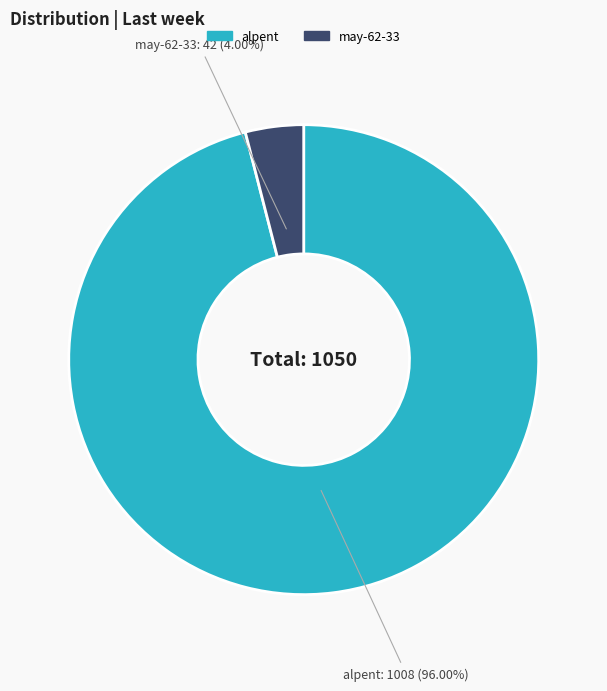

How many slices are in this pie chart?

2